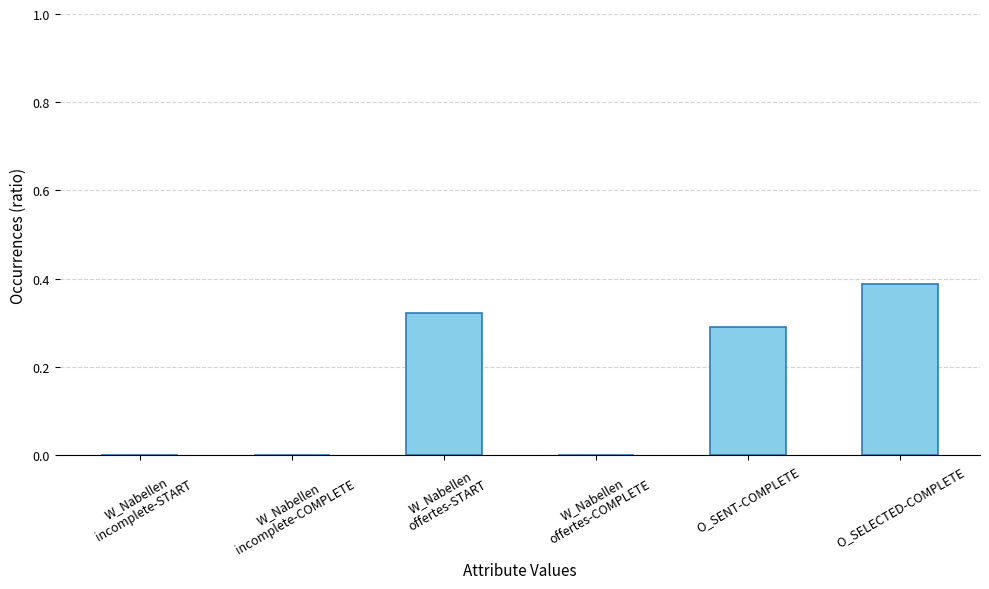

Between O_SELECTED-COMPLETE and W_Nabellen
incomplete-COMPLETE, which is larger?

O_SELECTED-COMPLETE